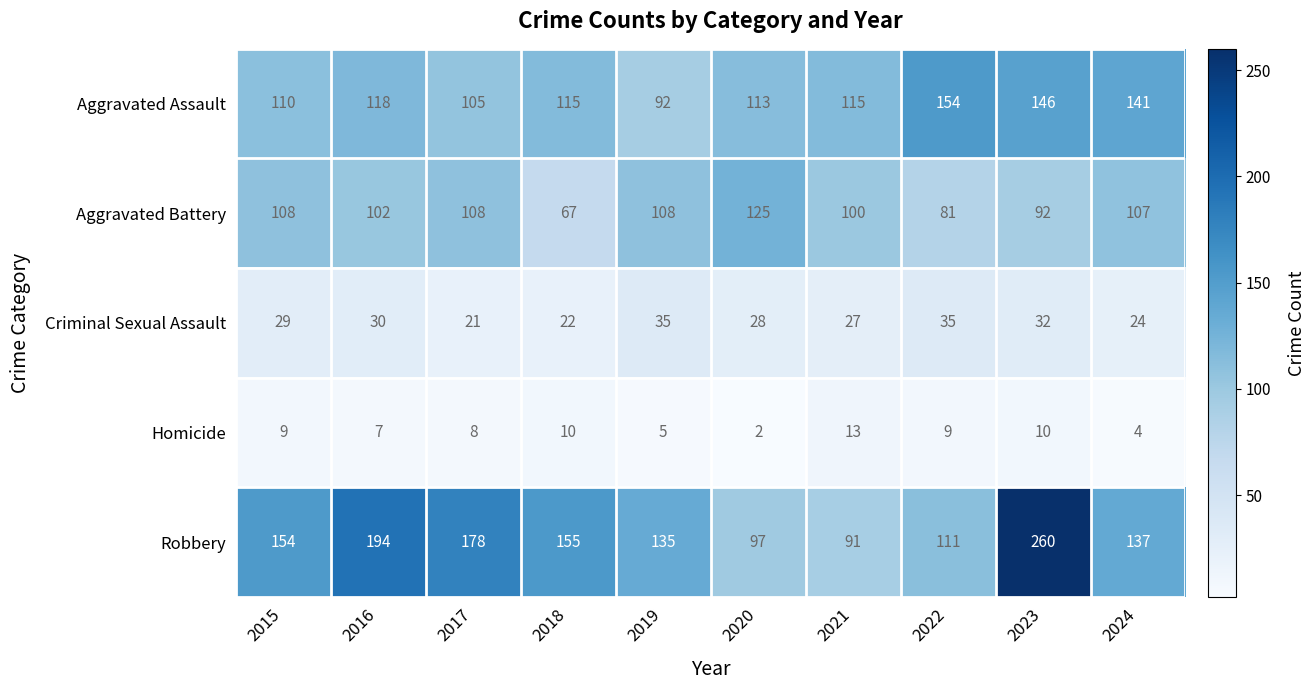

Is it true that Robbery equals 91 at 2021?

True